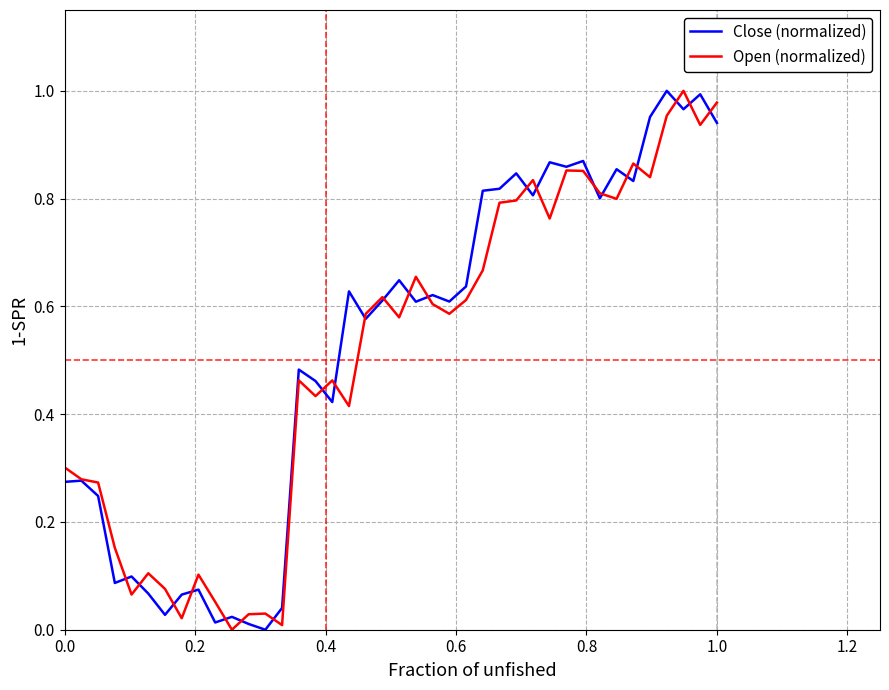

Does the chart have visible grid lines?

Yes